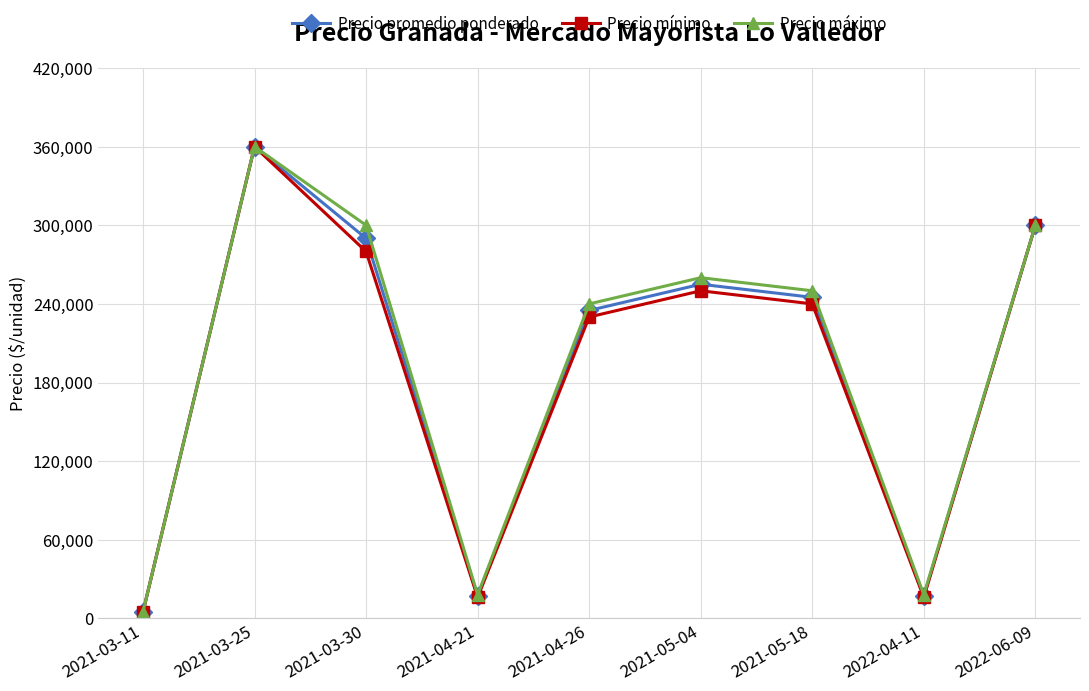

Is the value of Precio mínimo at 2021-04-26 greater than the value of Precio promedio ponderado at 2022-06-09?

No